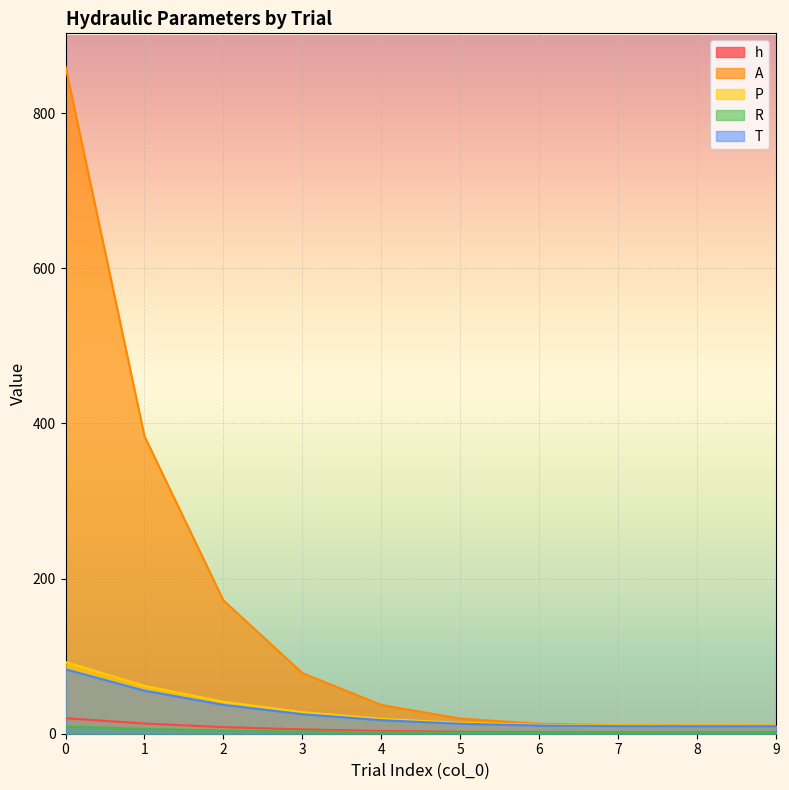

Which series has the widest spread of values?

A